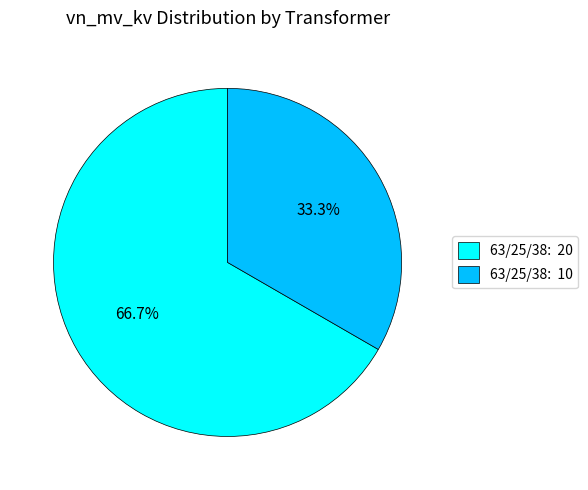

What is the majority slice?

63/25/38: 20